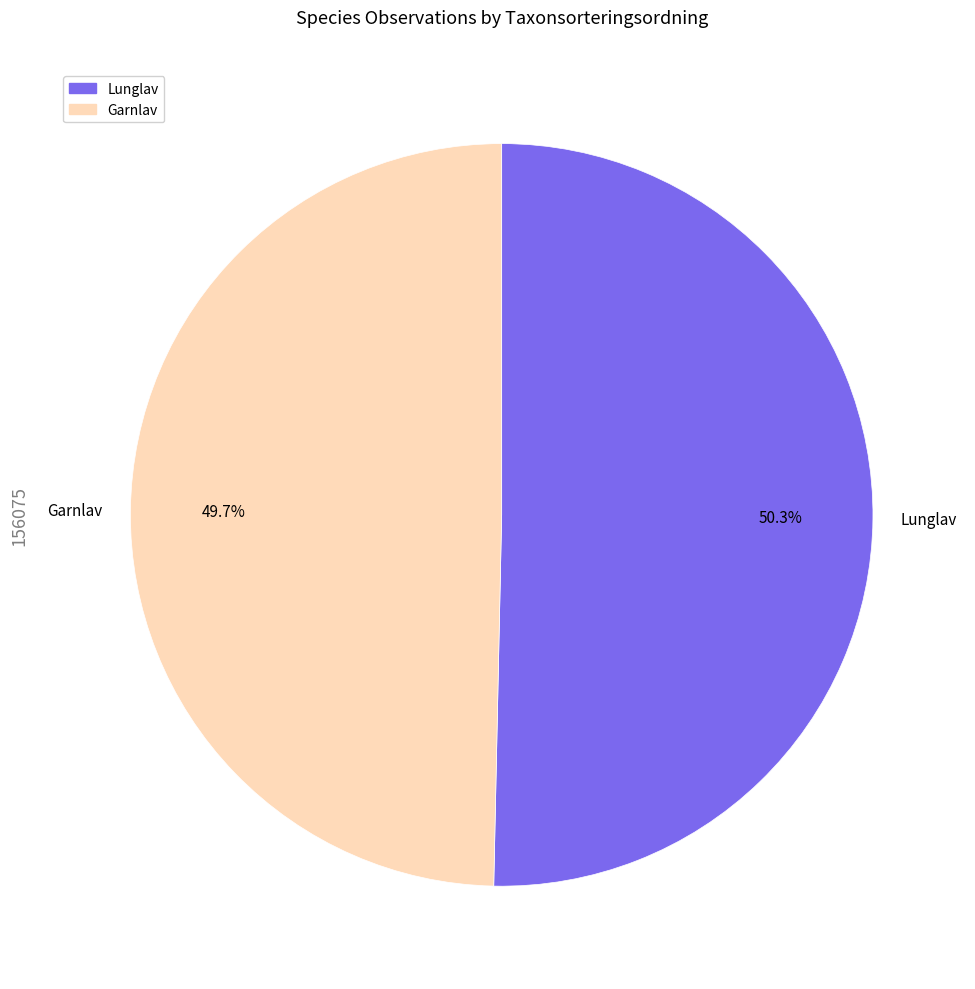

To the nearest percent, what is the difference between the largest and smallest slice percentages?

1%